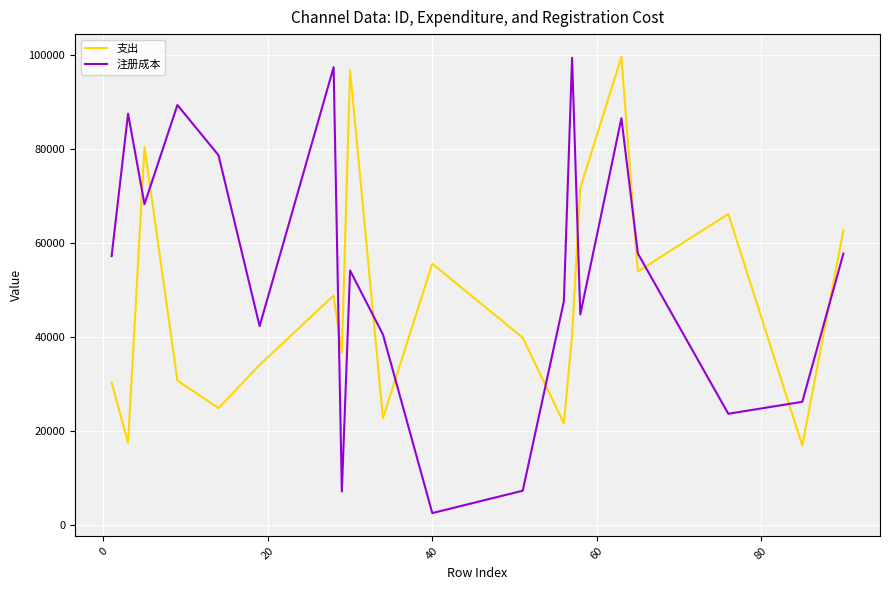

List the series in order of their overall mean, lowest first.

支出, 注册成本